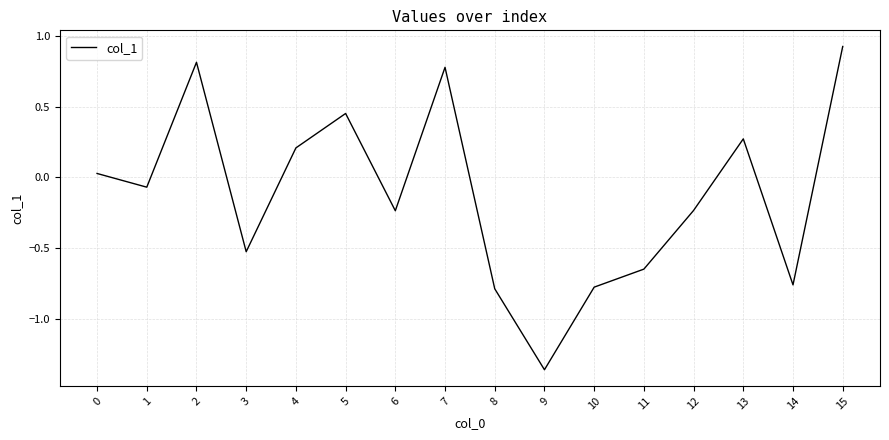

Does the chart display data point markers on the line(s)?

No